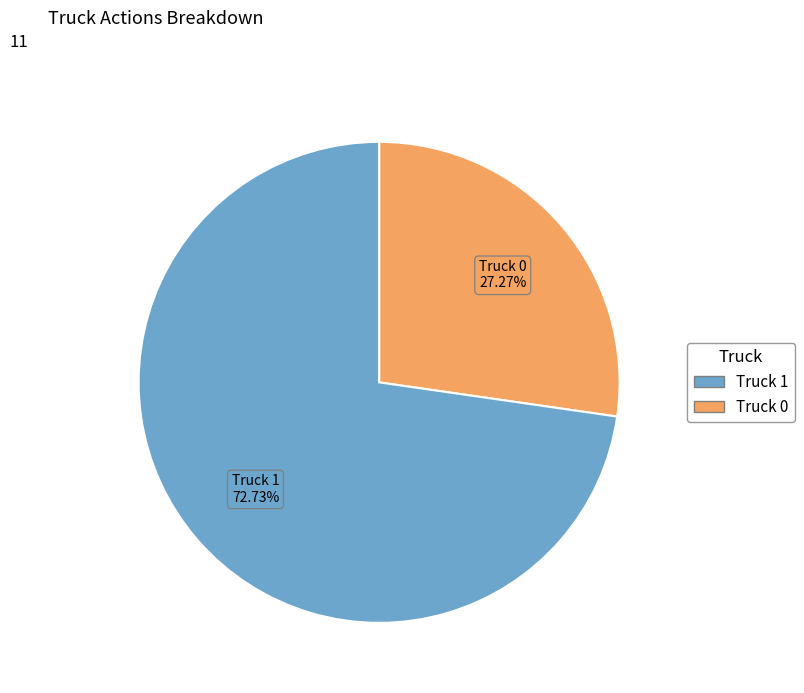

To the nearest percent, what portion does Truck 0 represent?

27%